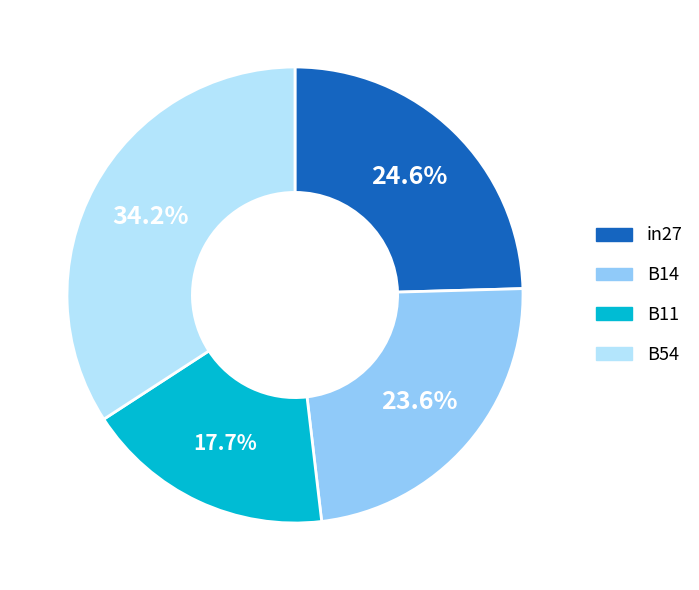

Is there a majority slice in this chart?

No